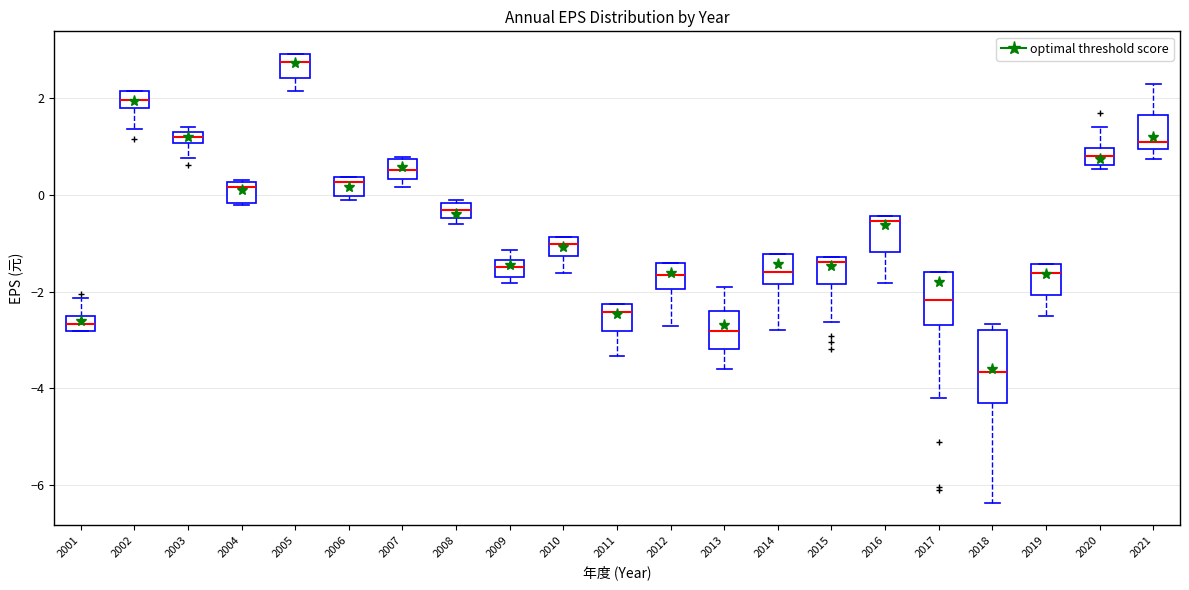

Where does the median line of the box at x = 2005 sit on the y-axis? The values are not printed on the chart, so give them approximately, as read against the axis.

2.8